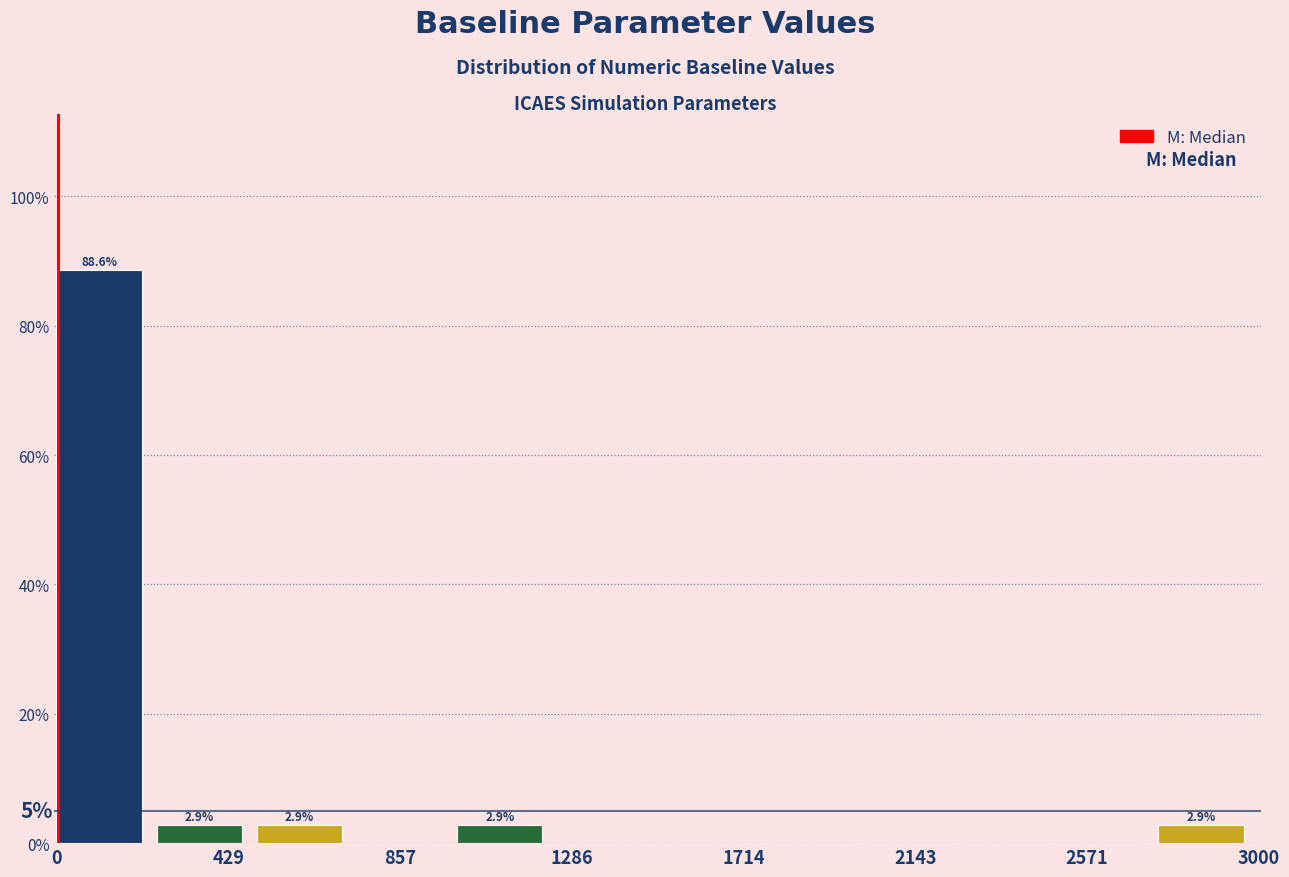

Over which range of the x-axis is the bar tallest?

0 to 250